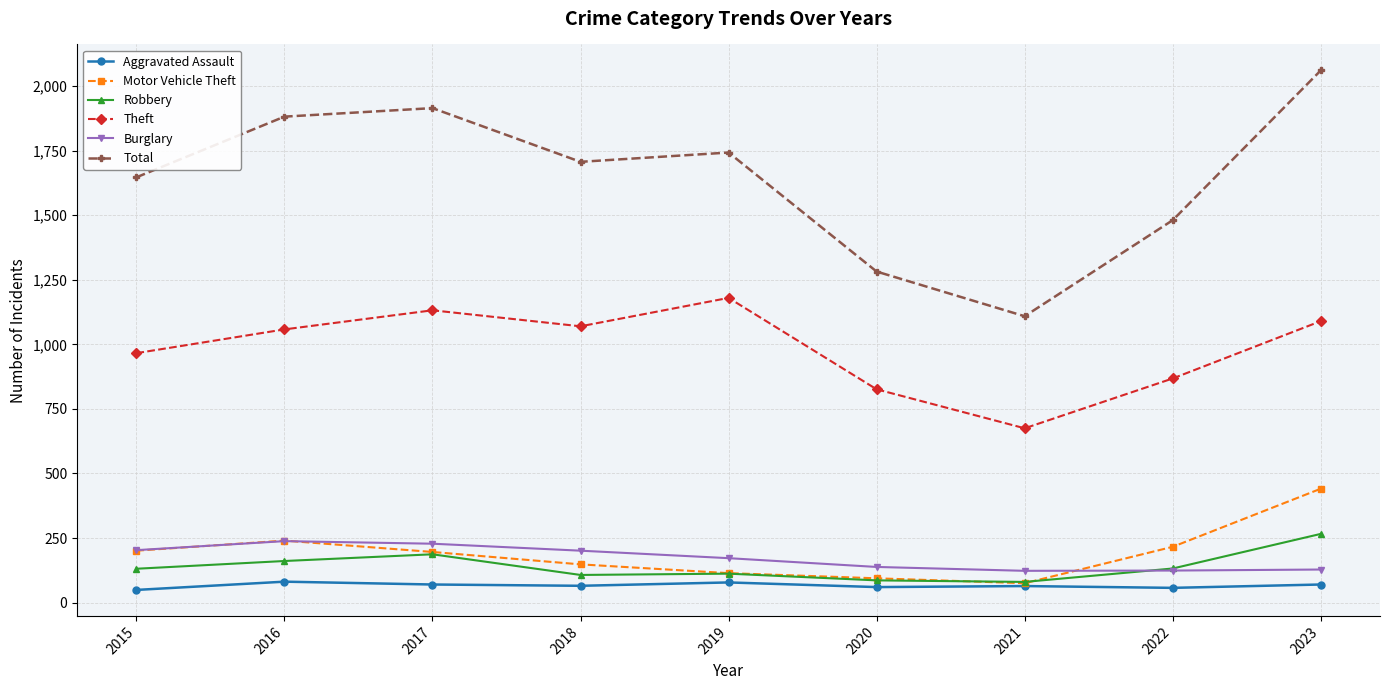

How many data points in Total are less than 1707?

4